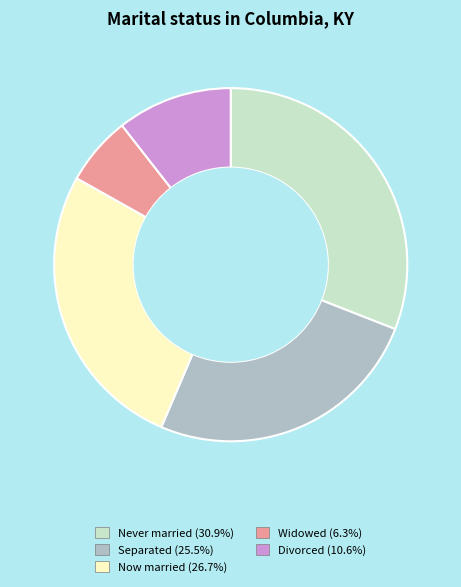

Combined, do Never married (30.9%) and Now married (26.7%) account for over 50%?

Yes